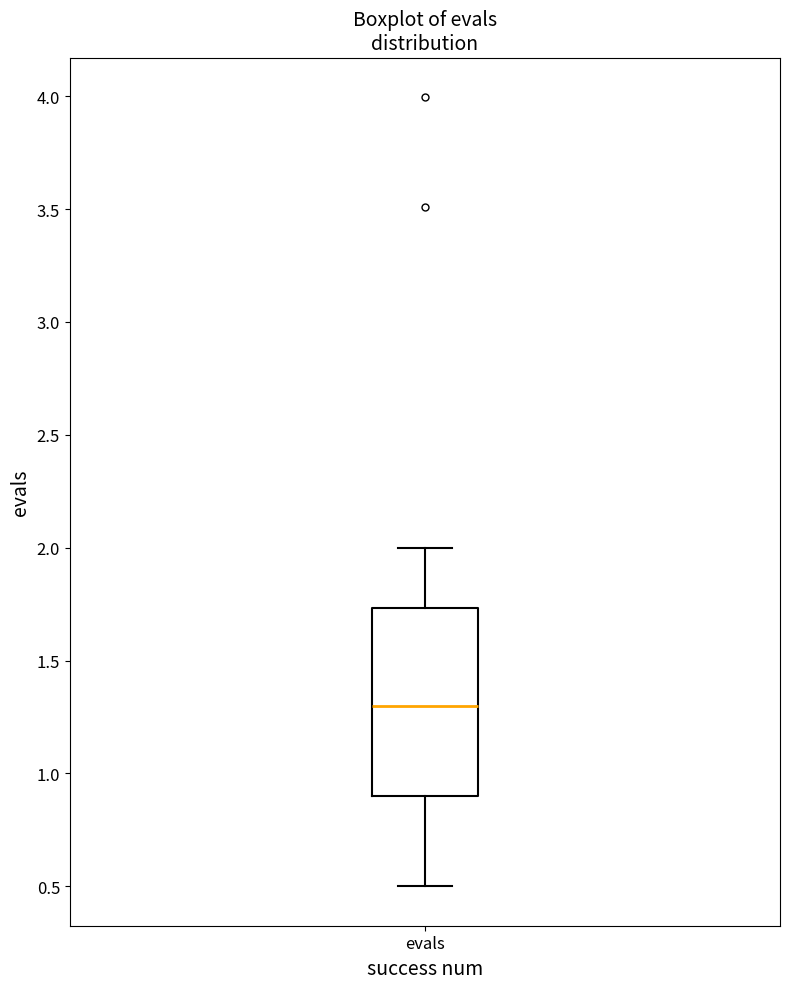

Read this box plot against the y-axis: the position of the median line, the range covered by the box, and the ends of both whiskers. The values are not printed on the chart, so give them approximately, as read against the axis.

median 1.30, box 0.90 to 1.75, whiskers 0.50 to 2.00